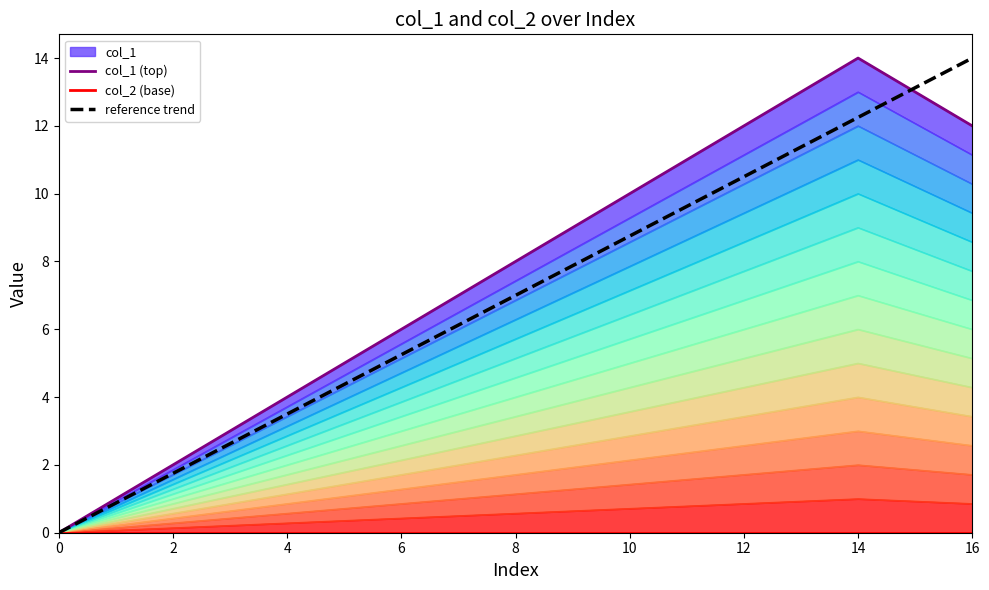

What is the label of the 17th point from the left?

16